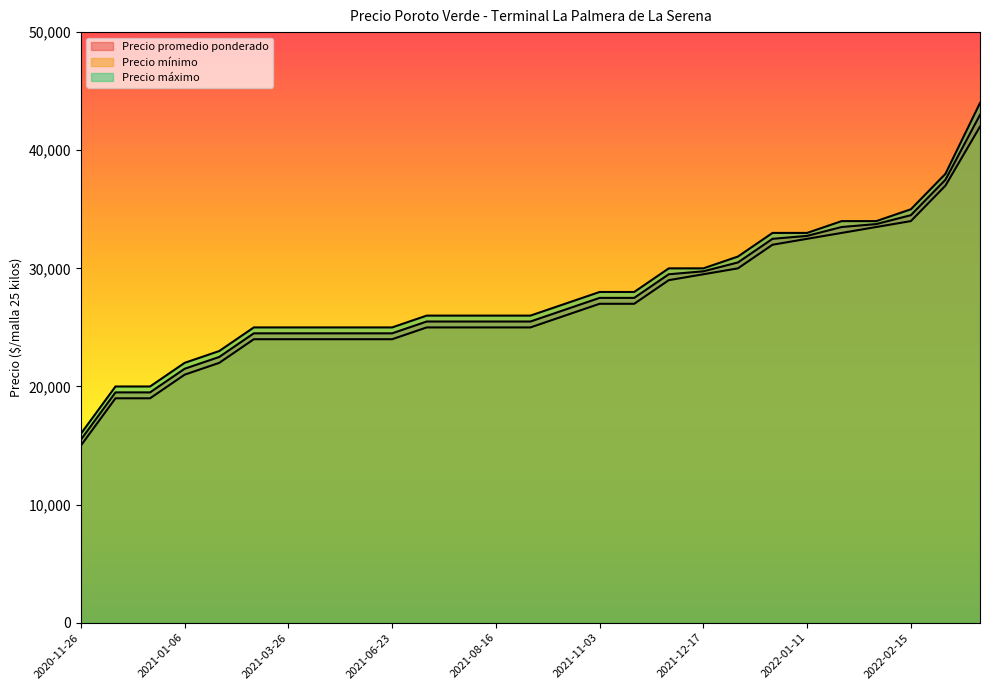

Does the chart display data point markers on the line(s)?

No